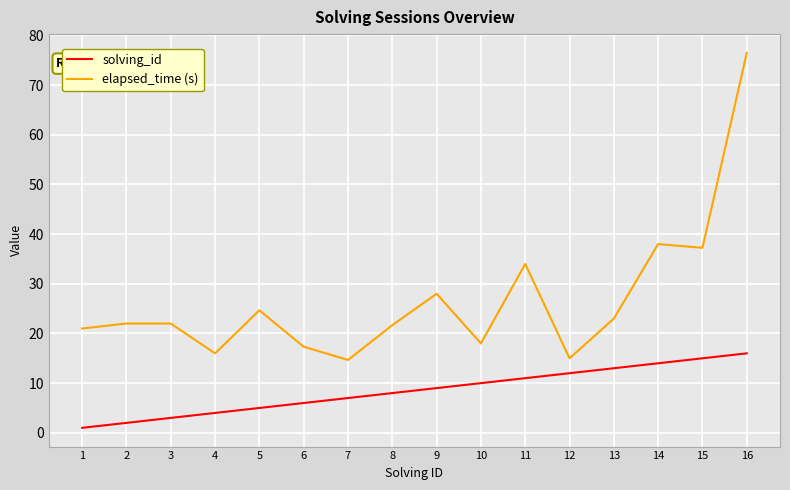

Is it true that elapsed_time (s) equals 22.0 at 2?

True